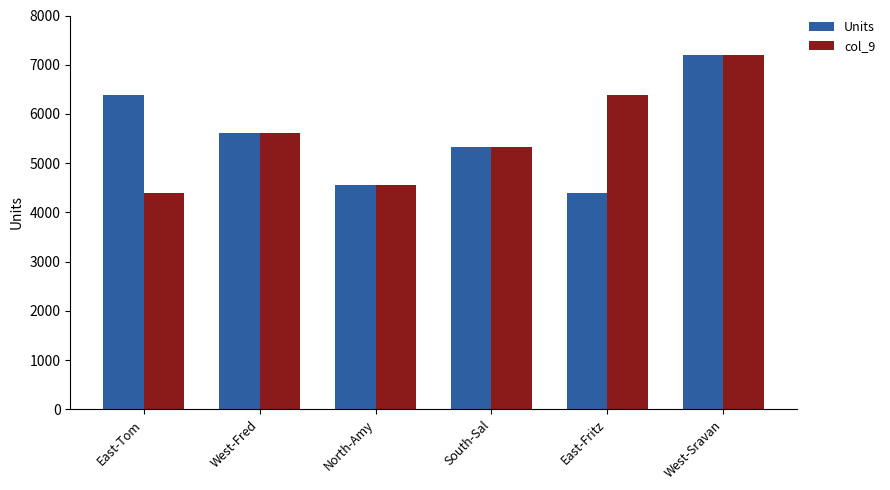

What is the difference between the Units values at West-Fred and East-Fritz?

1225